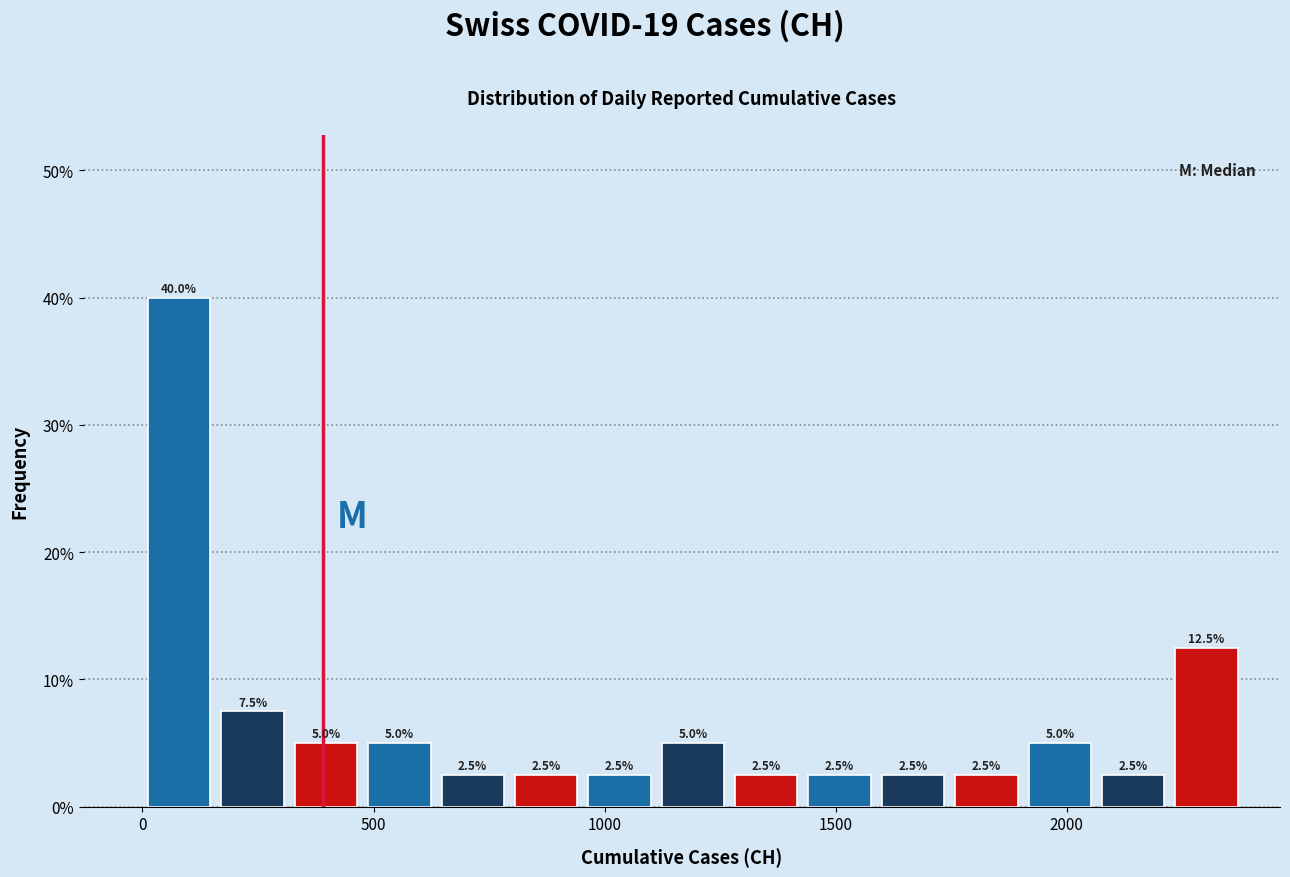

Read against the x-axis, roughly where is the centre of the tallest bar?

100